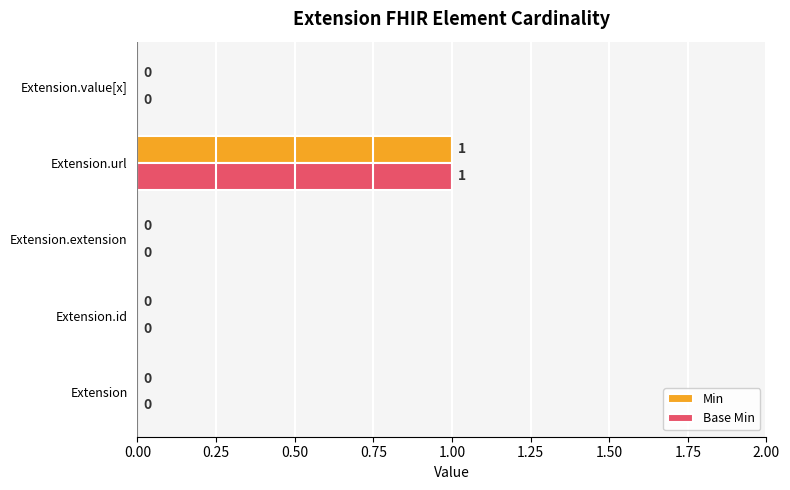

What is the greatest value displayed?

1